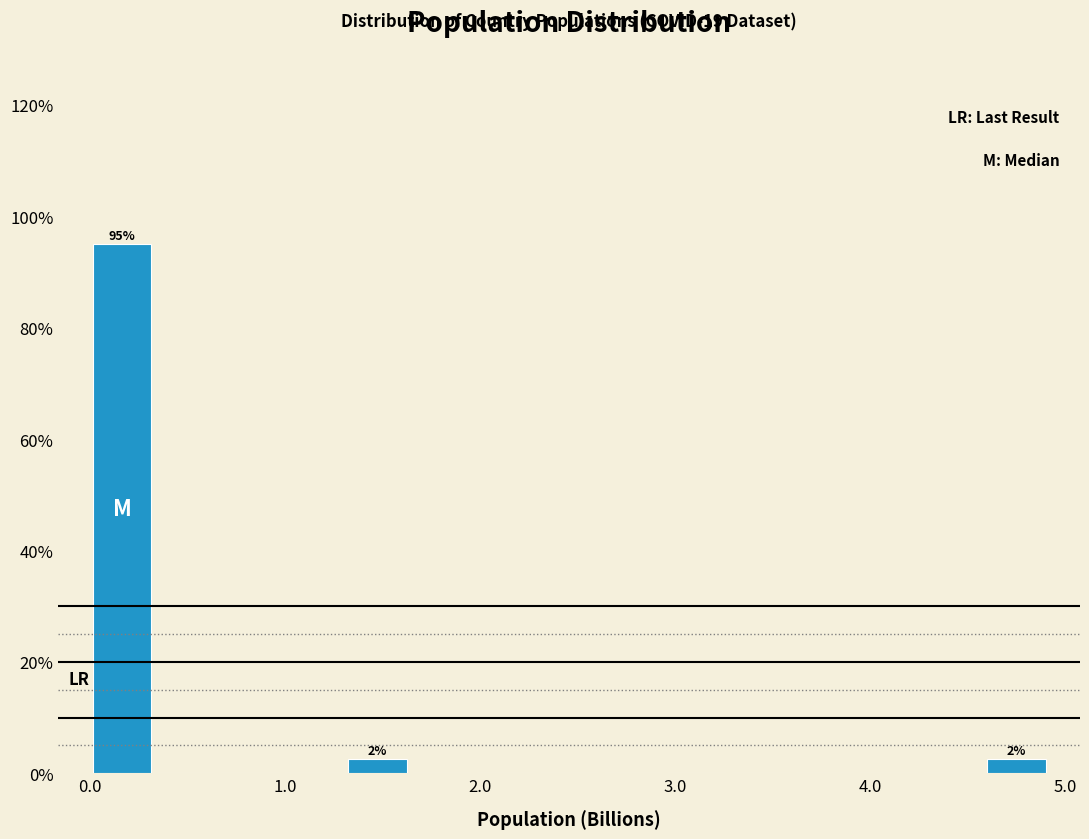

Read against the x-axis, roughly where is the centre of the tallest bar?

0.2